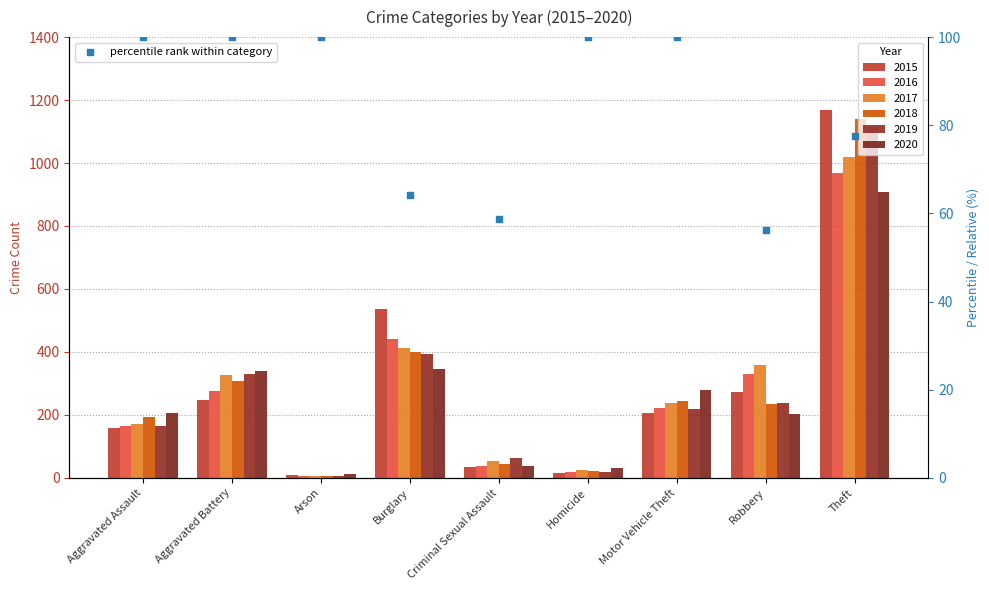

What is the change in value from Burglary to Motor Vehicle Theft?

+35.8